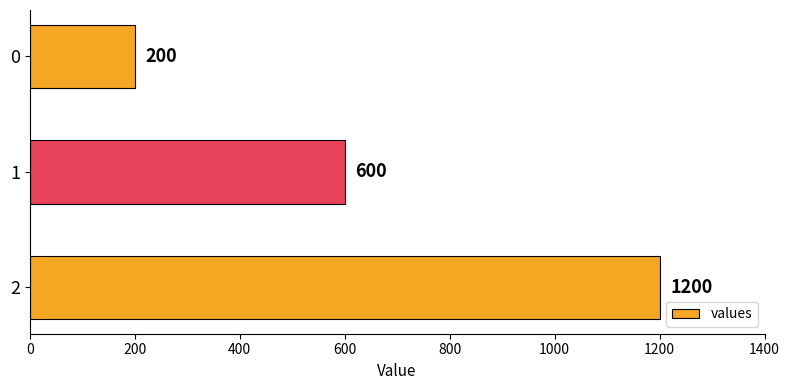

Count the number of data series in this chart.

1